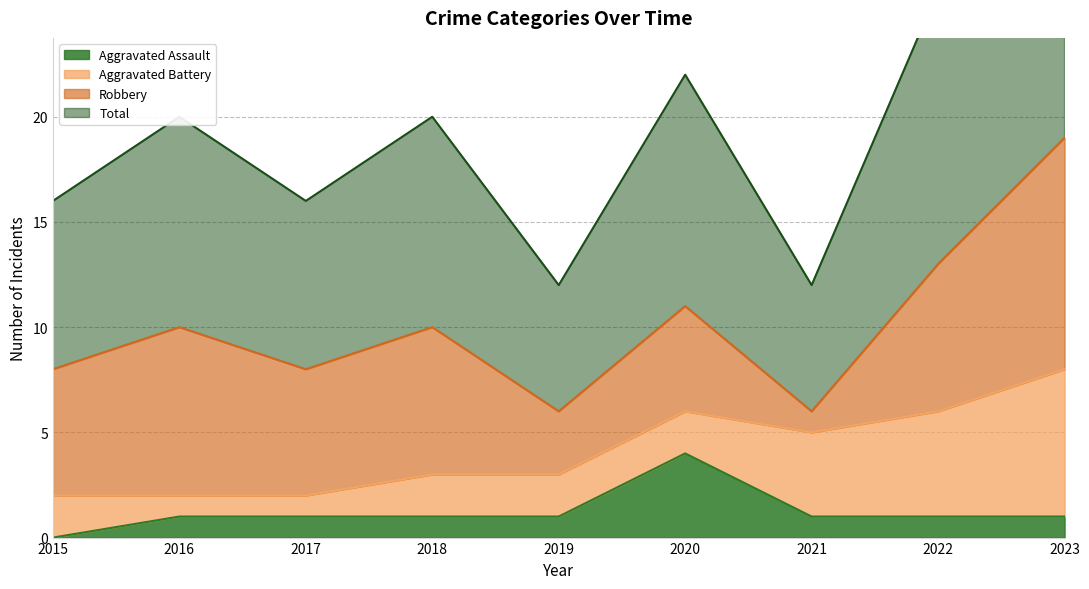

Rank the categories by Total value from highest to lowest.

2023, 2022, 2020, 2016, 2018, 2015, 2017, 2019, 2021